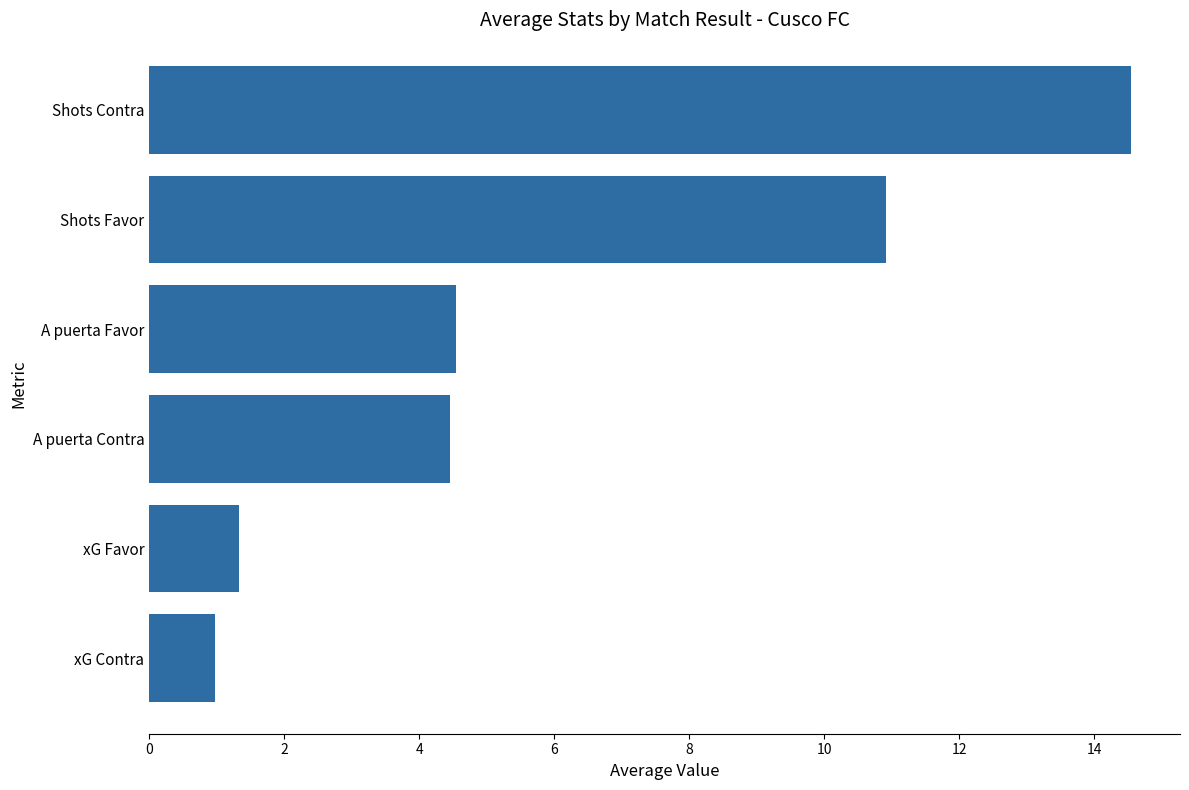

Between A puerta Contra and Shots Contra, which is larger?

Shots Contra